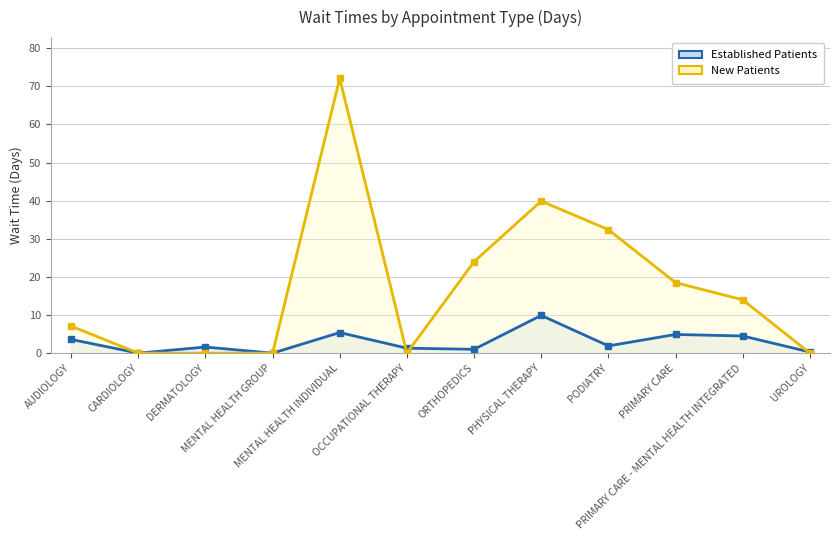

Reading left to right, what are all the values shown in this chart?

EstablishedPatients: AUDIOLOGY=3.6	CARDIOLOGY=0.0	DERMATOLOGY=1.6	MENTAL HEALTH GROUP=0.0	MENTAL HEALTH INDIVIDUAL=5.4	OCCUPATIONAL THERAPY=1.3	ORTHOPEDICS=1.0	PHYSICAL THERAPY=9.9	PODIATRY=1.9	PRIMARY CARE=4.9	PRIMARY CARE - MENTAL HEALTH INTEGRATED=4.5	UROLOGY=0.3
NewPatients: AUDIOLOGY=7.1	CARDIOLOGY=0.0	DERMATOLOGY=0.0	MENTAL HEALTH GROUP=0.0	MENTAL HEALTH INDIVIDUAL=72.1	OCCUPATIONAL THERAPY=0.0	ORTHOPEDICS=24.0	PHYSICAL THERAPY=39.9	PODIATRY=32.4	PRIMARY CARE=18.5	PRIMARY CARE - MENTAL HEALTH INTEGRATED=14.0	UROLOGY=0.0